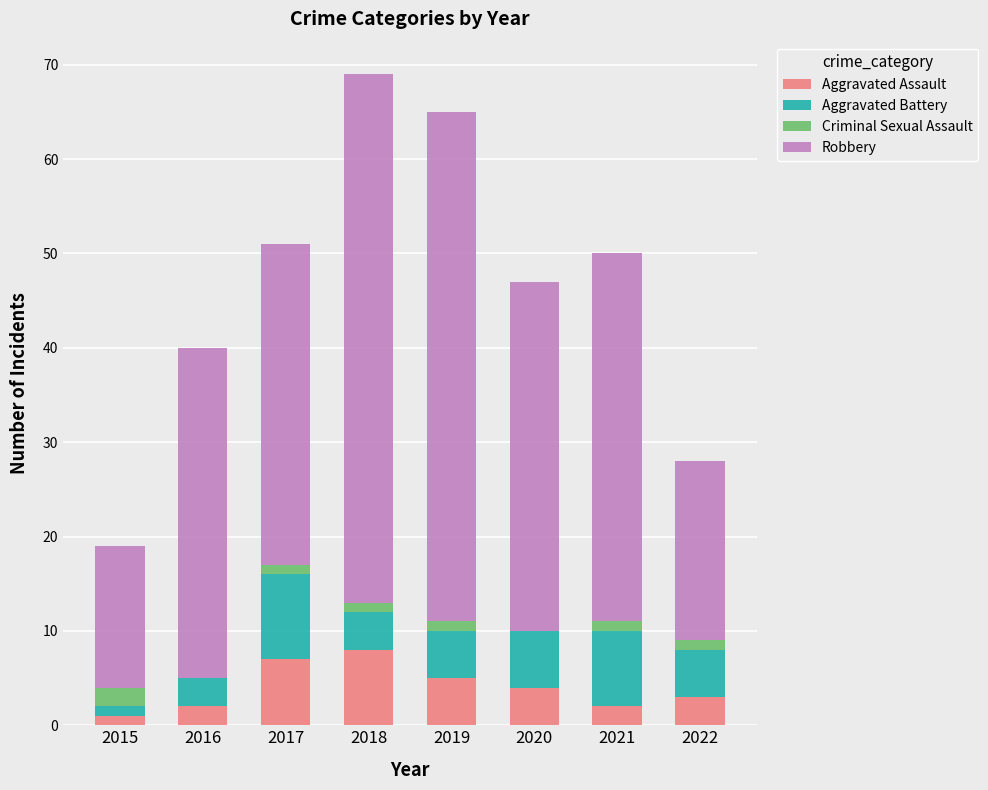

The Aggravated Assault series shows 3 at 2022. True or false?

True